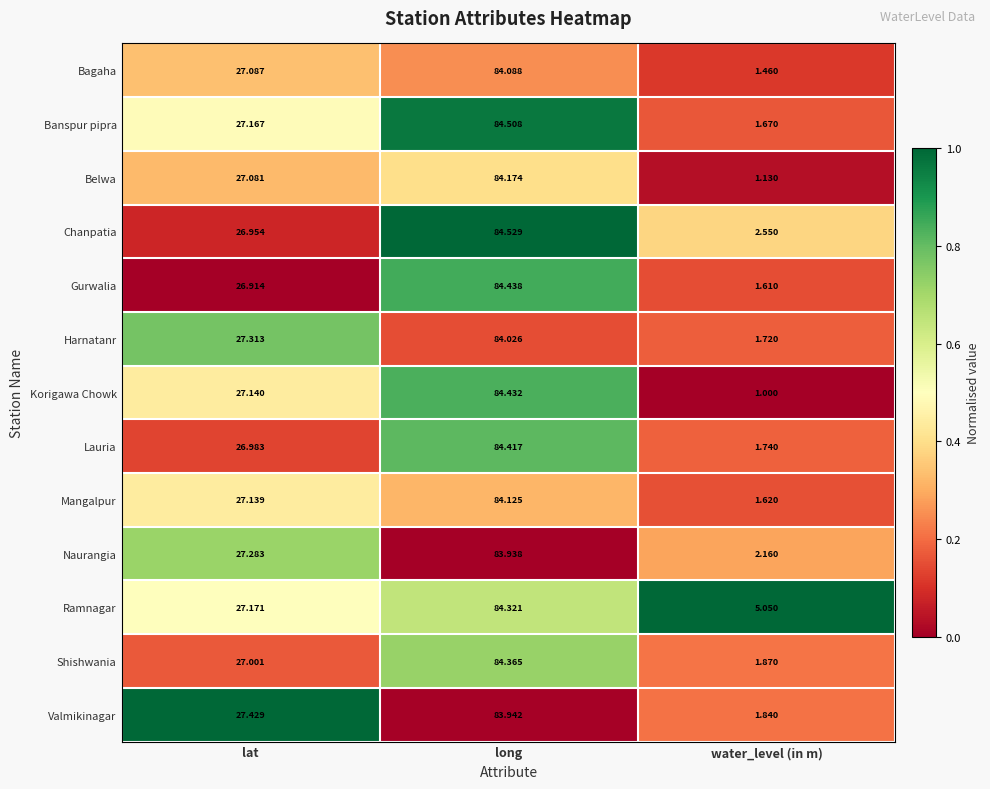

Rank the categories by Lauria value from highest to lowest.

long, lat, water_level (in m)